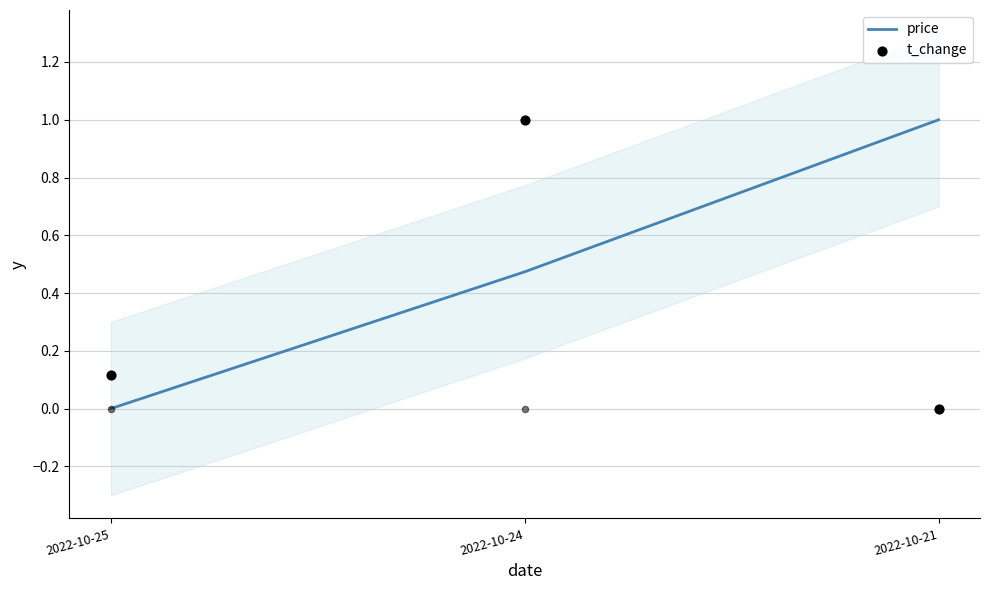

What are all the series names shown in the legend?

price, t_change